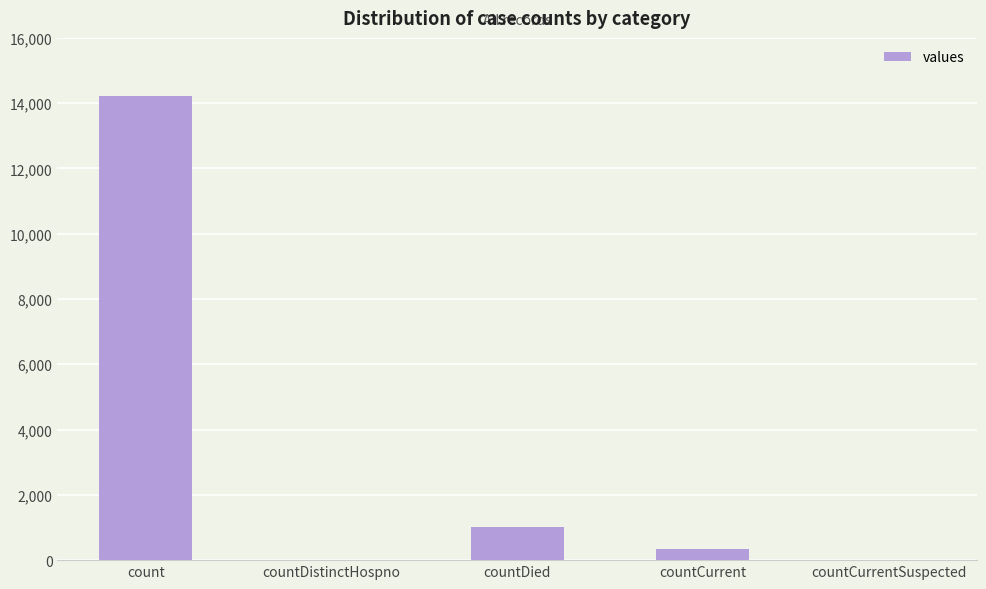

What is the sum of all values?

15578